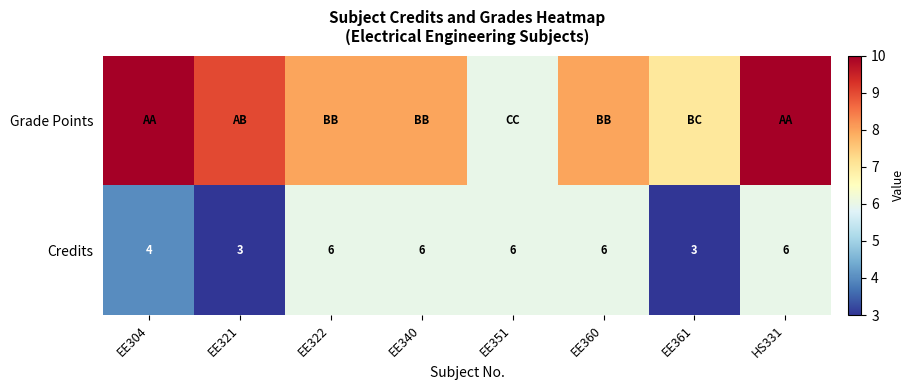

Is it true that Credits equals 2 at EE304?

False